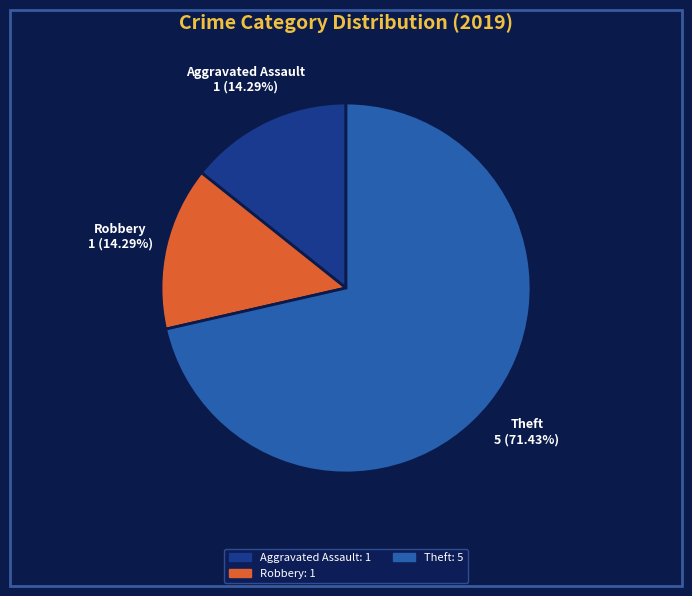

Which category accounts for the majority?

Theft